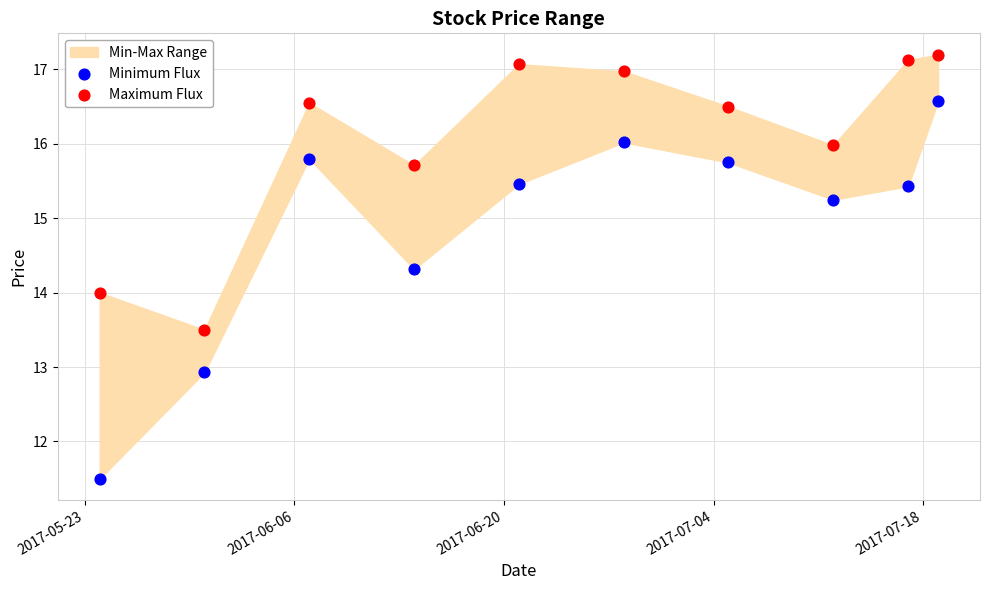

Which series contains the highest Y value?

Maximum Flux